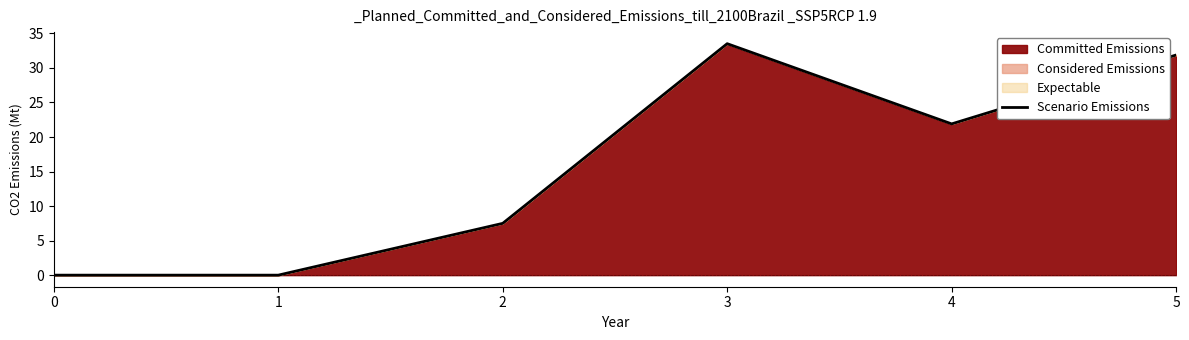

True or false: the data has more than 1 interior local peaks.

False